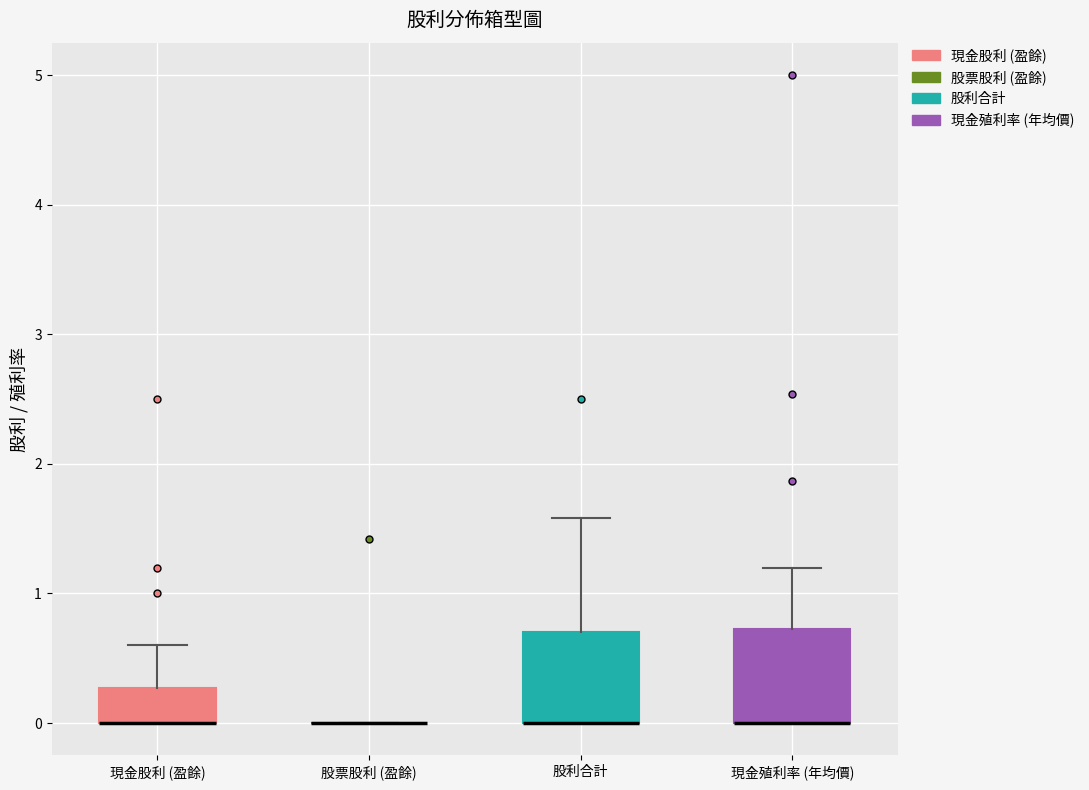

Reading left to right, transcribe this box plot: for each box, give where its median line is, the range the box spans, and where its two whiskers end, as read against the y-axis. The values are not printed on the chart, so give them approximately, as read against the axis.

現金股利 (盈餘): median 0.0 (drawn on the box's lower edge), box 0.0 to 0.3, whiskers 0.0 to 0.6
股票股利 (盈餘): box collapsed to a line at 0.0, whiskers 0.0 to 0.0
股利合計: median 0.0 (drawn on the box's lower edge), box 0.0 to 0.7, whiskers 0.0 to 1.6
現金殖利率 (年均價): median 0.0 (drawn on the box's lower edge), box 0.0 to 0.7, whiskers 0.0 to 1.2